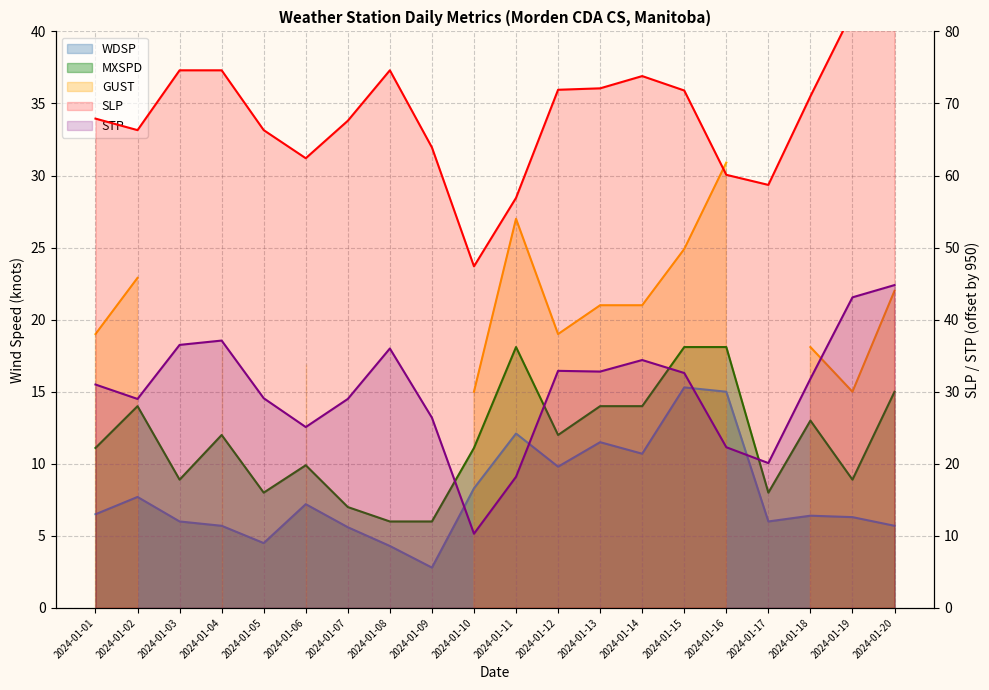

How many series are shown in this chart?

4